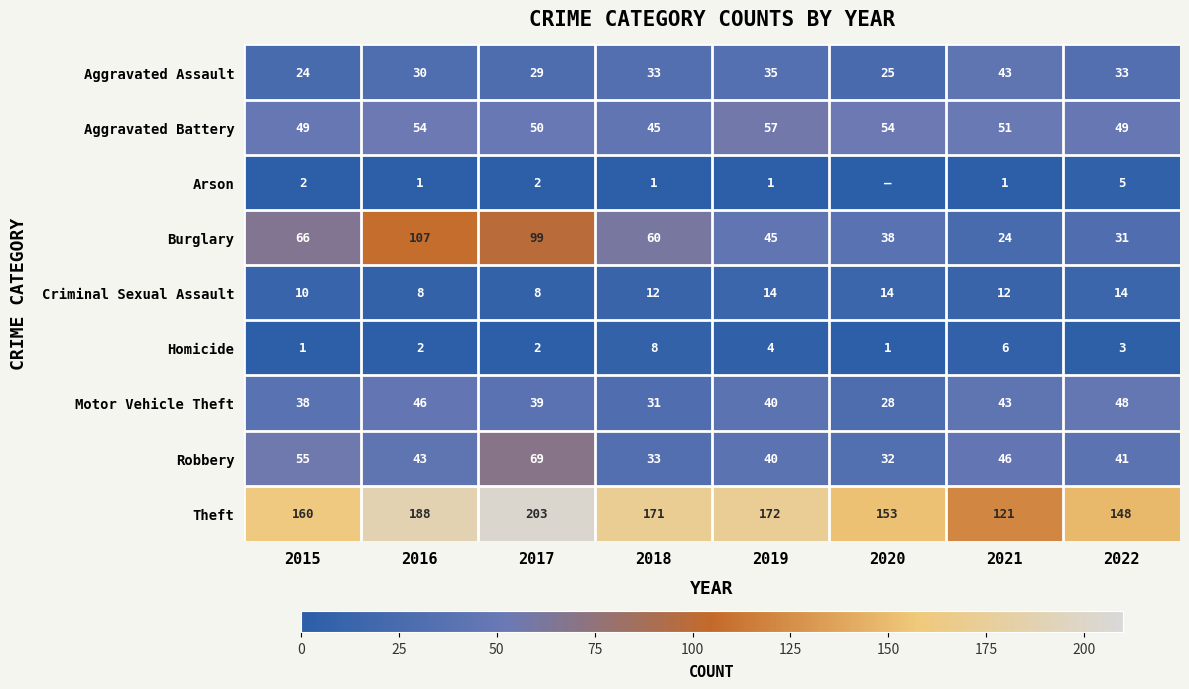

Is it true that Burglary equals 107 at 2016?

True